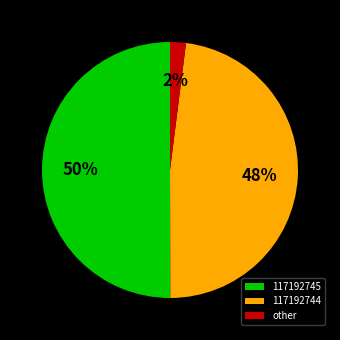

Rank the categories by value from highest to lowest.

117192745, 117192744, other